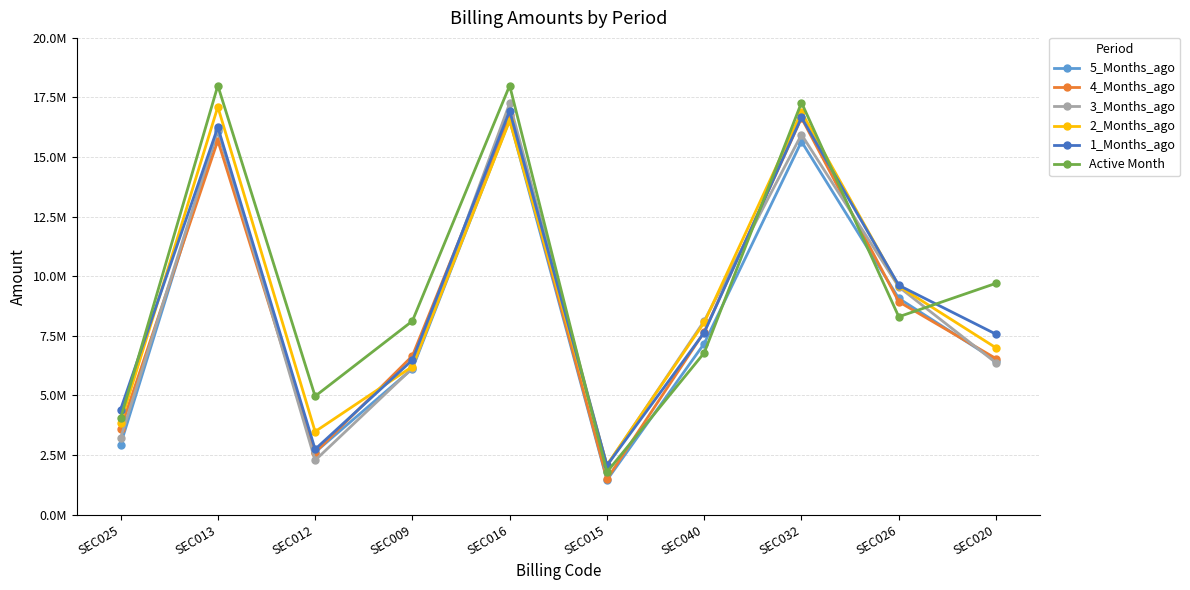

Where does the 1_Months_ago series first go above 7637342?

SEC013